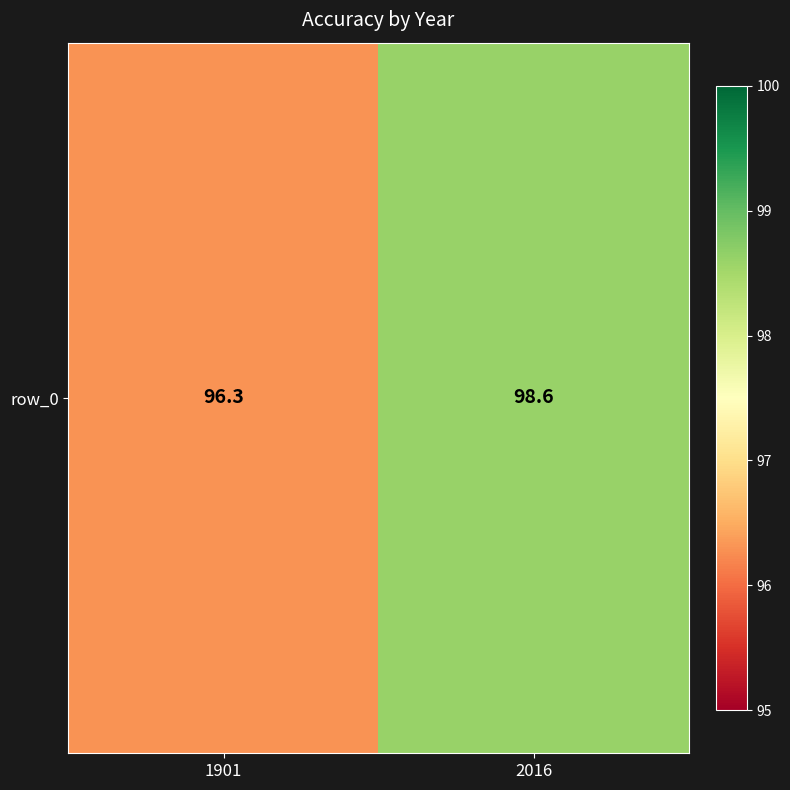

The value at 1901 is 153.3. True or false?

False